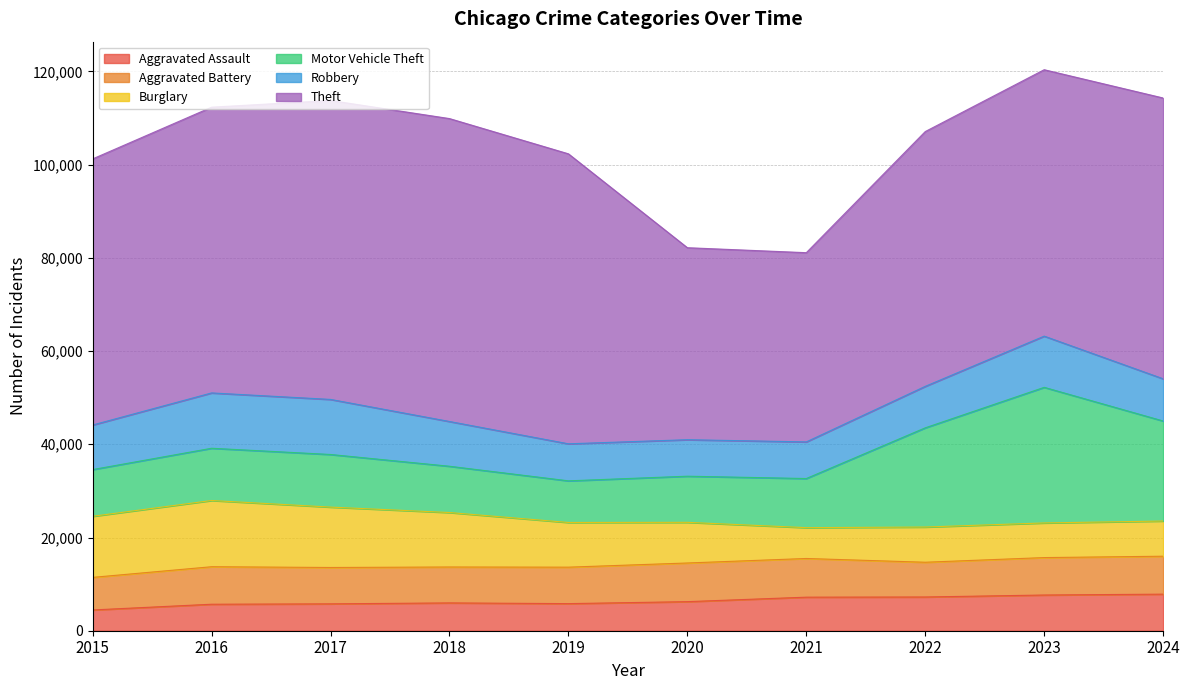

Is it true that Burglary equals 7554 at 2022?

True